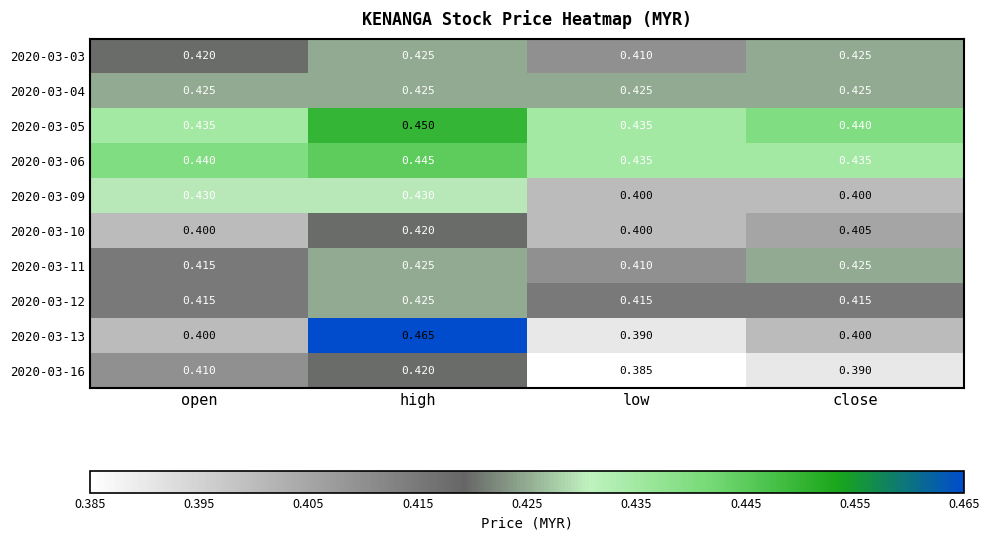

How many series are shown in this chart?

10